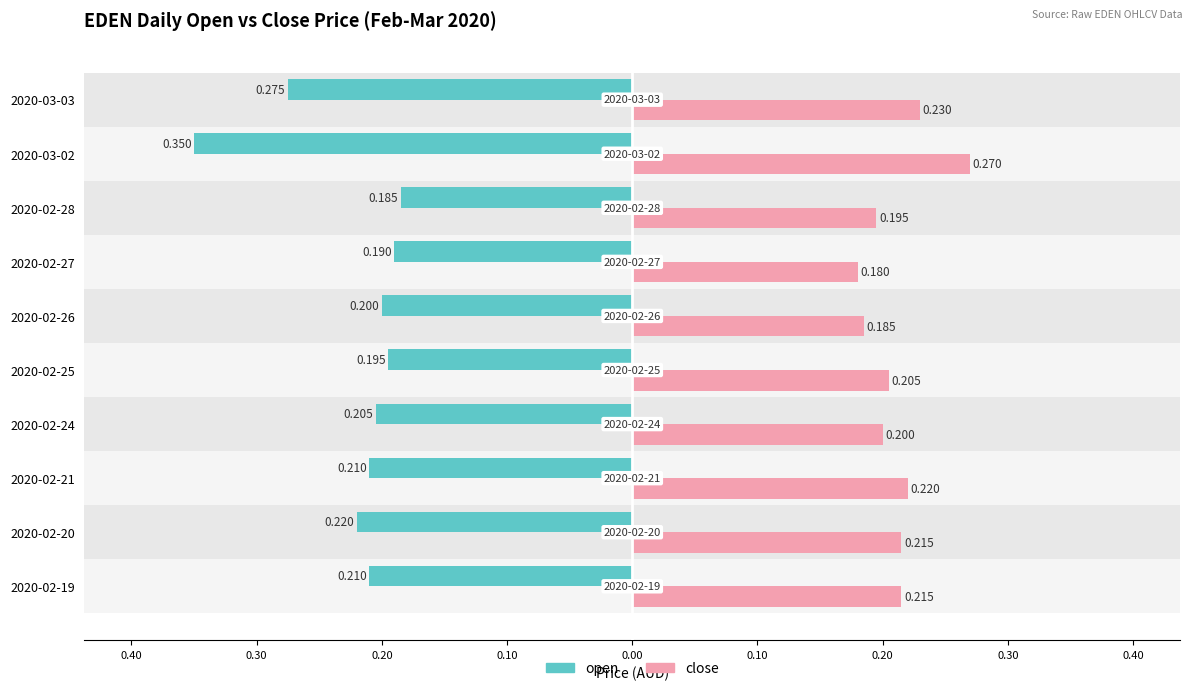

What is the greatest value displayed?

0.3